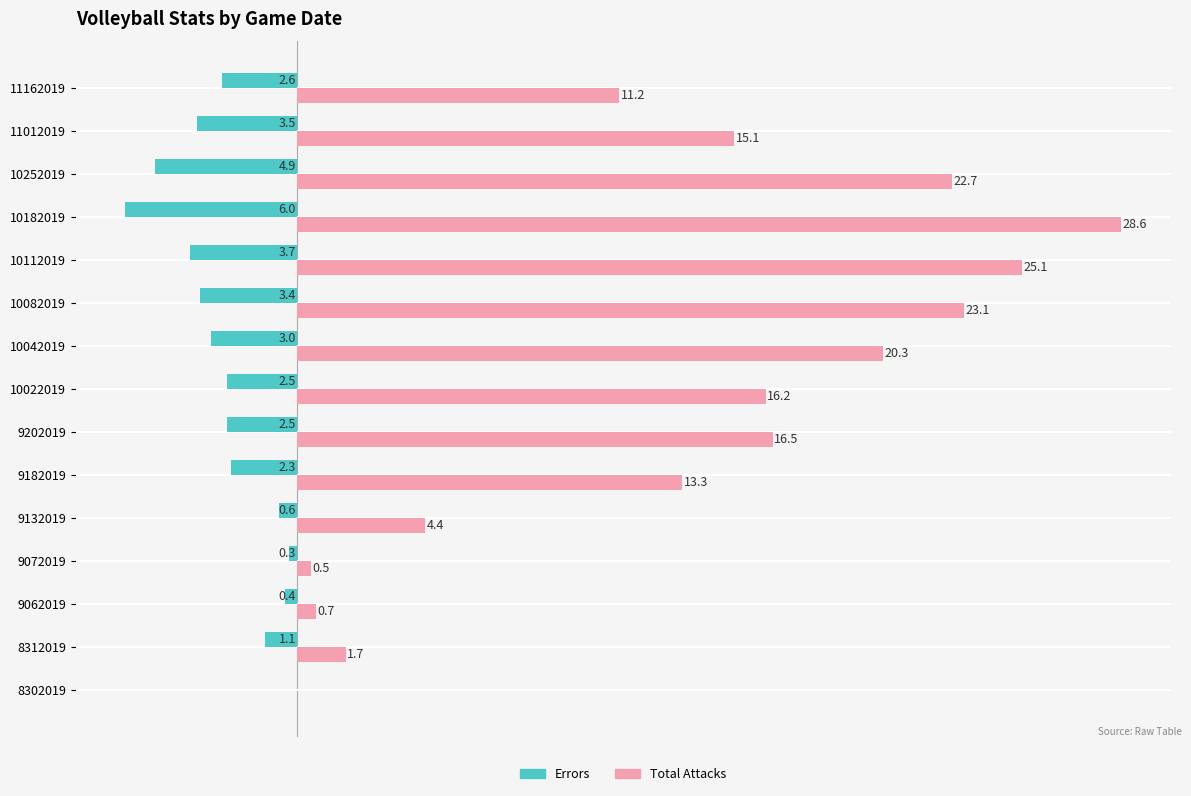

Between 9132019 and 11162019, which series saw the biggest shift?

Total Attacks